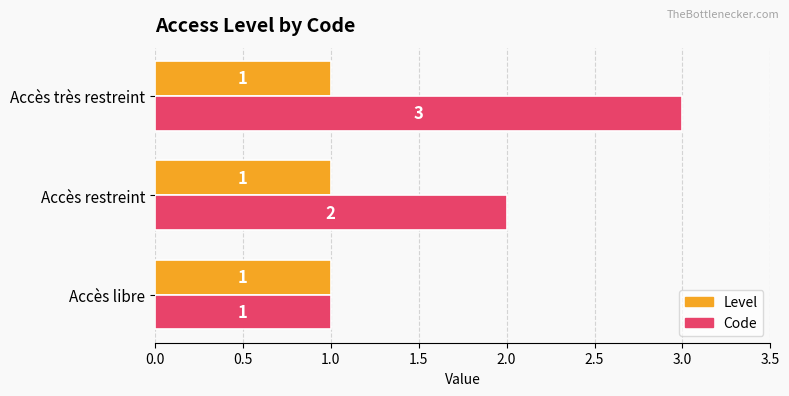

At which category does the chart reach its peak across all series?

Accès très restreint